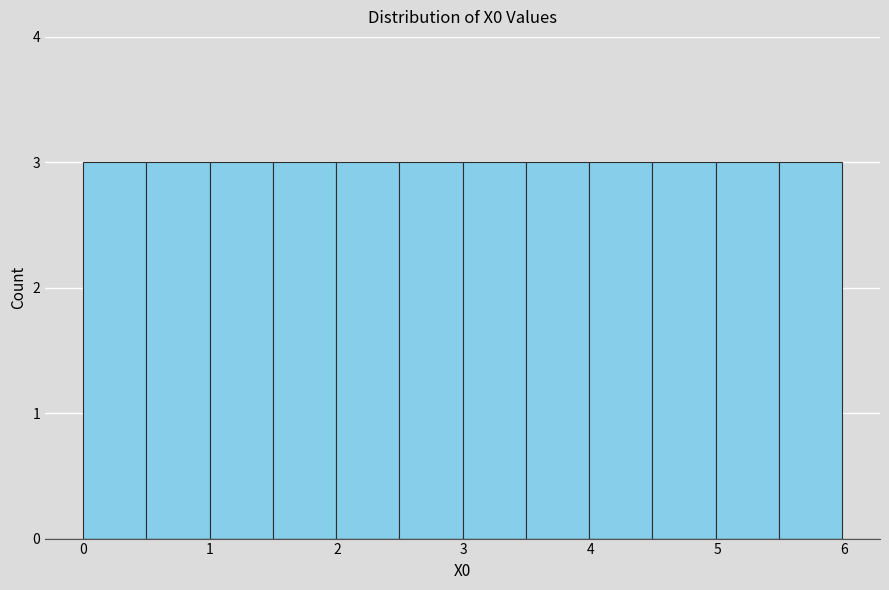

Reading left to right, list every bar in this chart as the range it spans on the x-axis followed by its height. Neither the bar edges nor the heights are printed on the chart, so give them approximately, as read against the axes.

0.0 to 0.5: 3
0.5 to 1.0: 3
1.0 to 1.5: 3
1.5 to 2.0: 3
2.0 to 2.5: 3
2.5 to 3.0: 3
3.0 to 3.5: 3
3.5 to 4.0: 3
4.0 to 4.5: 3
4.5 to 5.0: 3
5.0 to 5.5: 3
5.5 to 6.0: 3